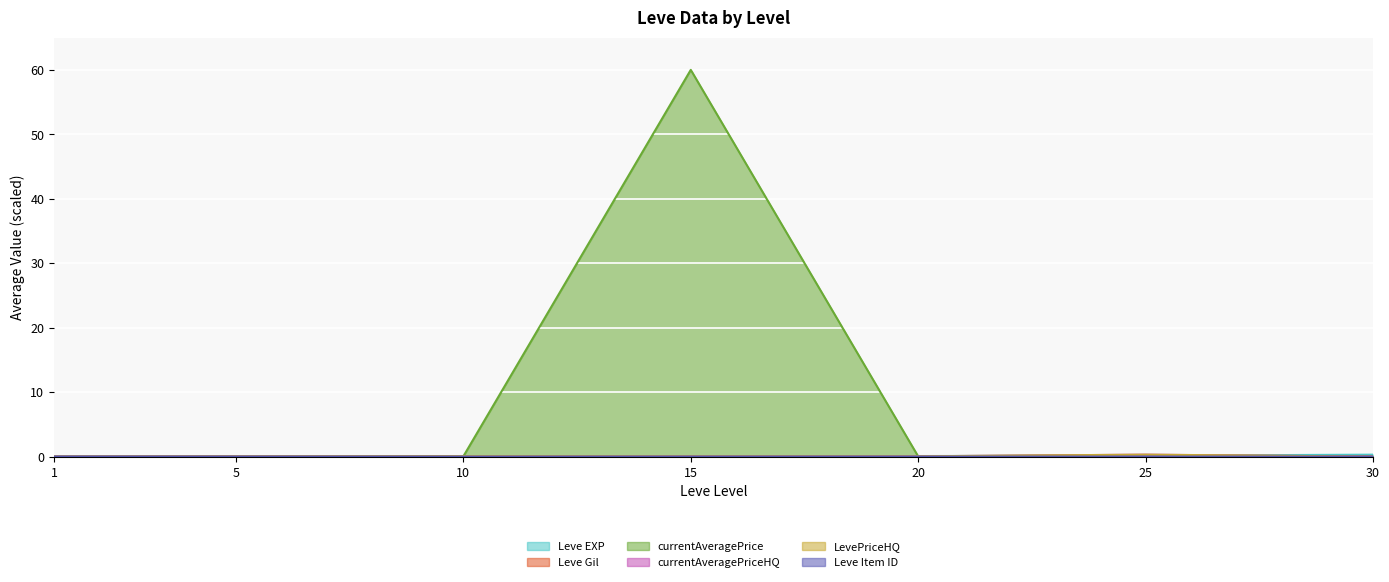

How many interior local peaks does the Leve Item ID series have?

1